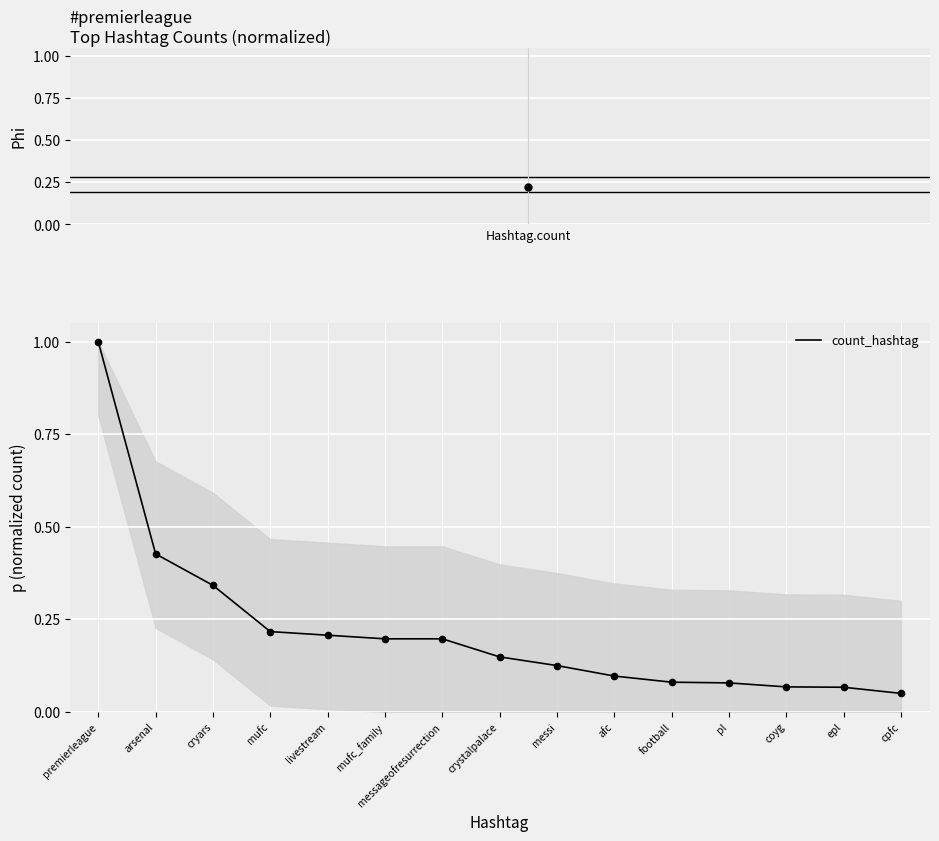

What position from the left is arsenal?

2